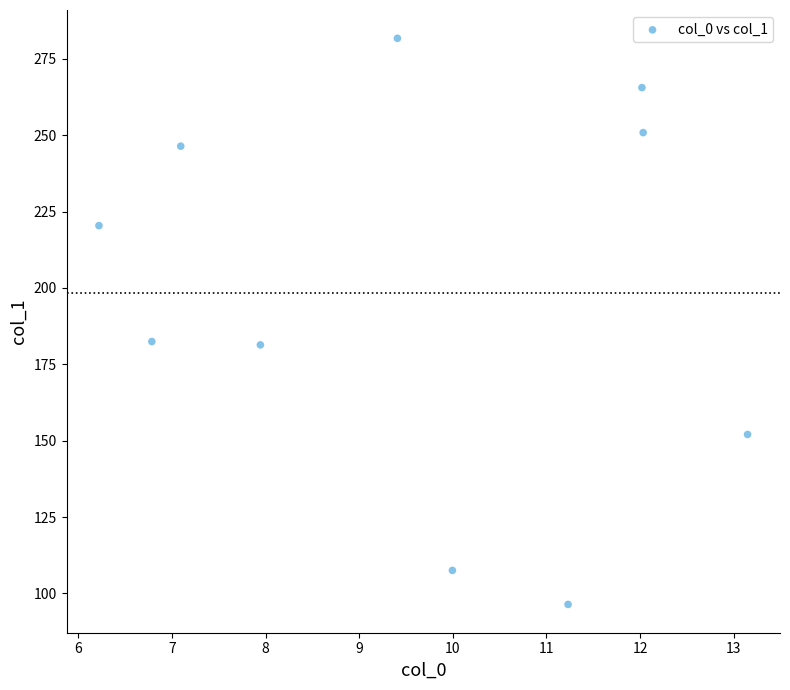

What is the range of X values (max minus min)?

6.9